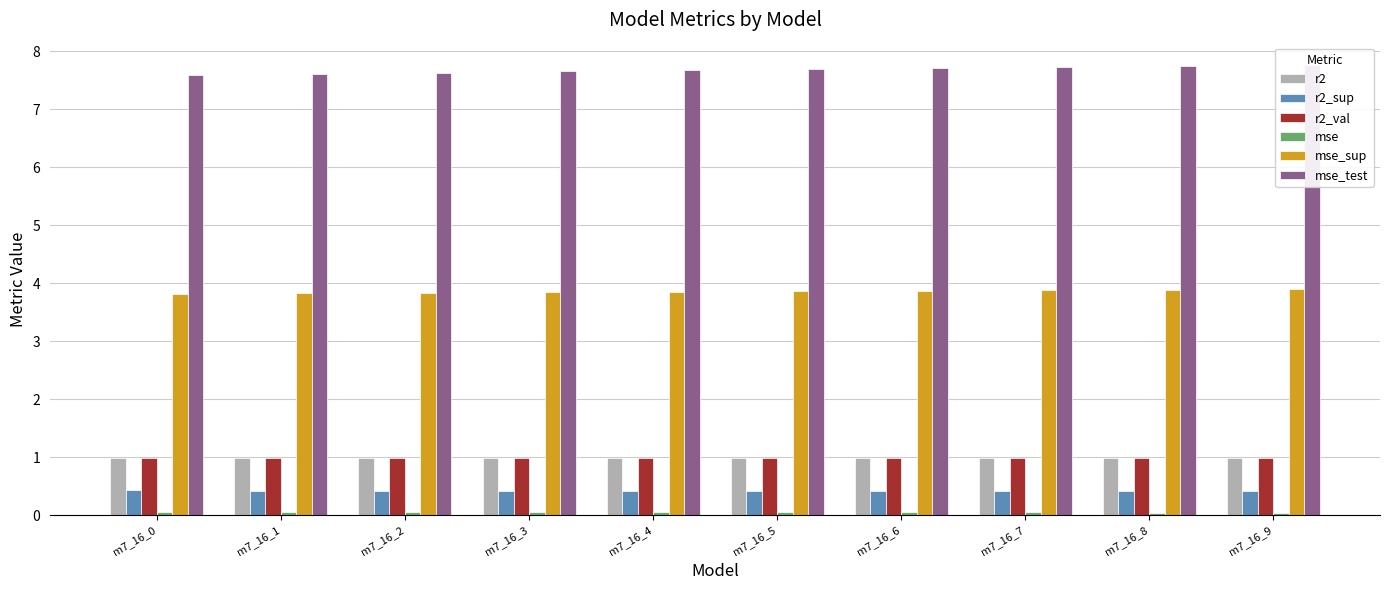

At which category is the sum across all series the highest?

m7_16_9